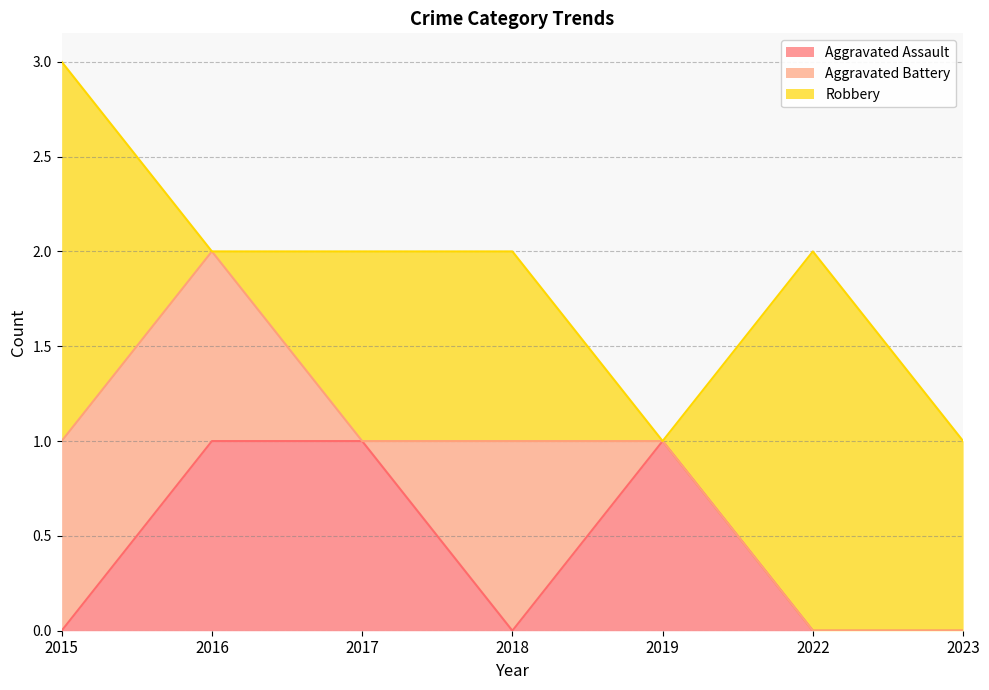

How many intersections are there between Robbery and Aggravated Battery?

2